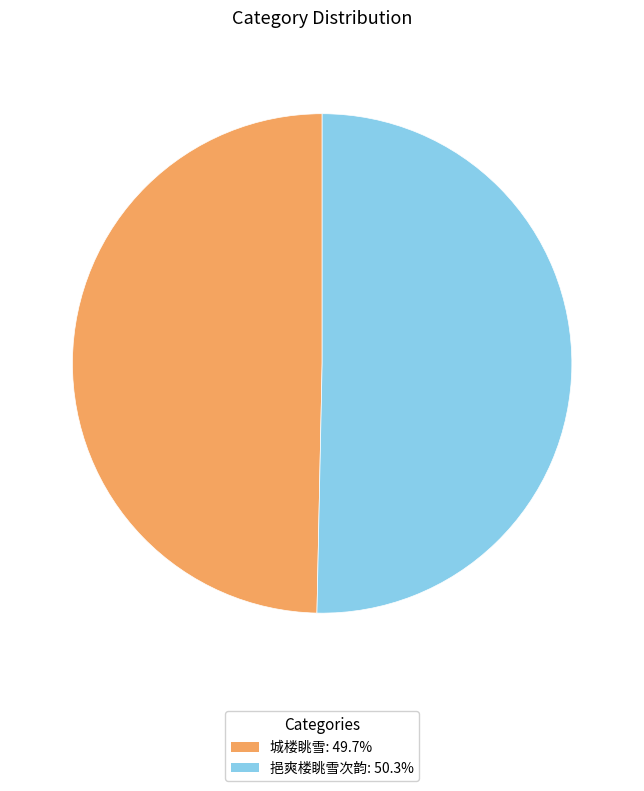

Combined, do 城楼眺雪: 49.7% and 挹爽楼眺雪次韵: 50.3% account for over 50%?

Yes